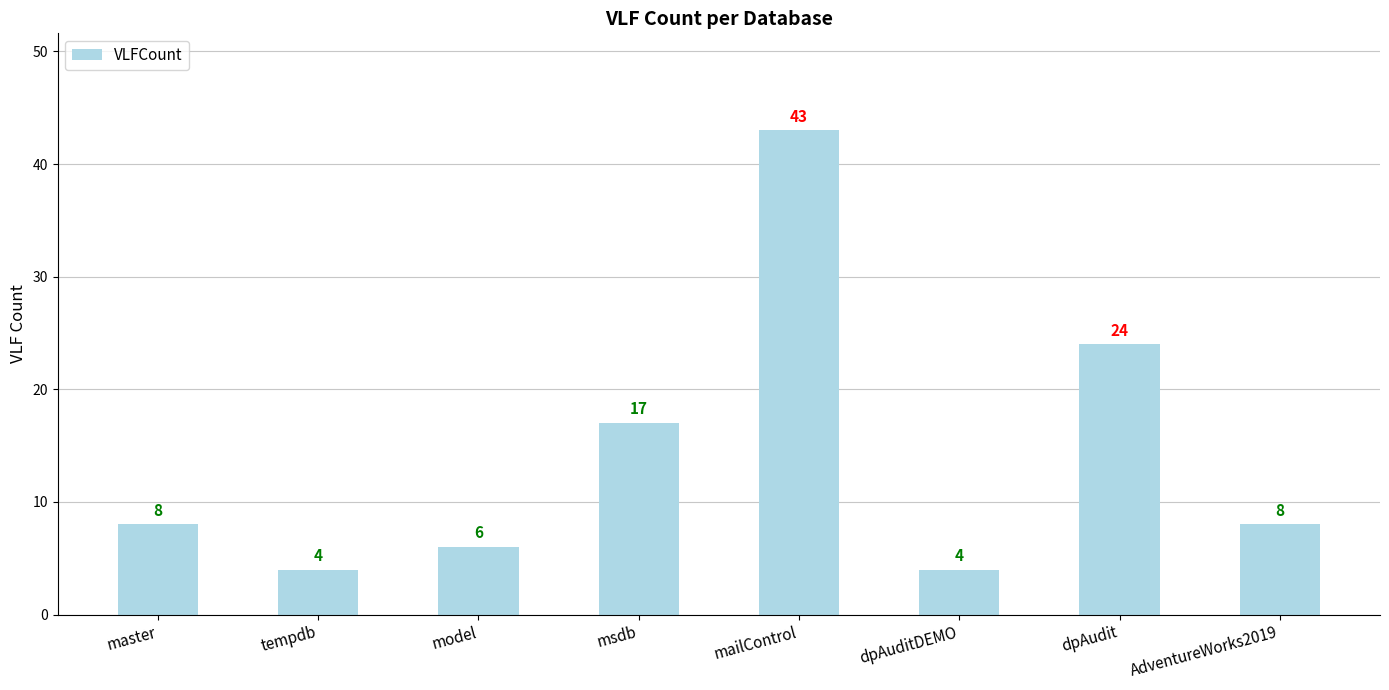

The chart shows a value of 33 at dpAudit. True or false?

False